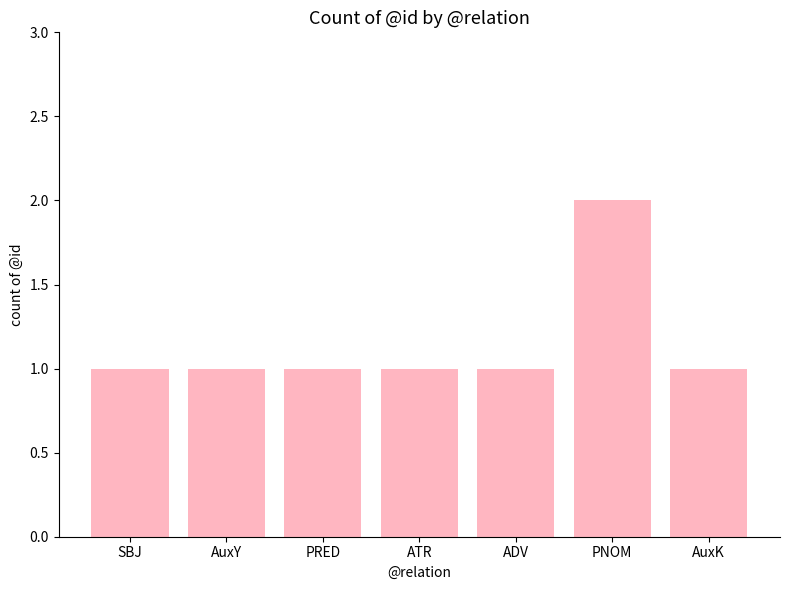

What is the smallest value displayed?

1